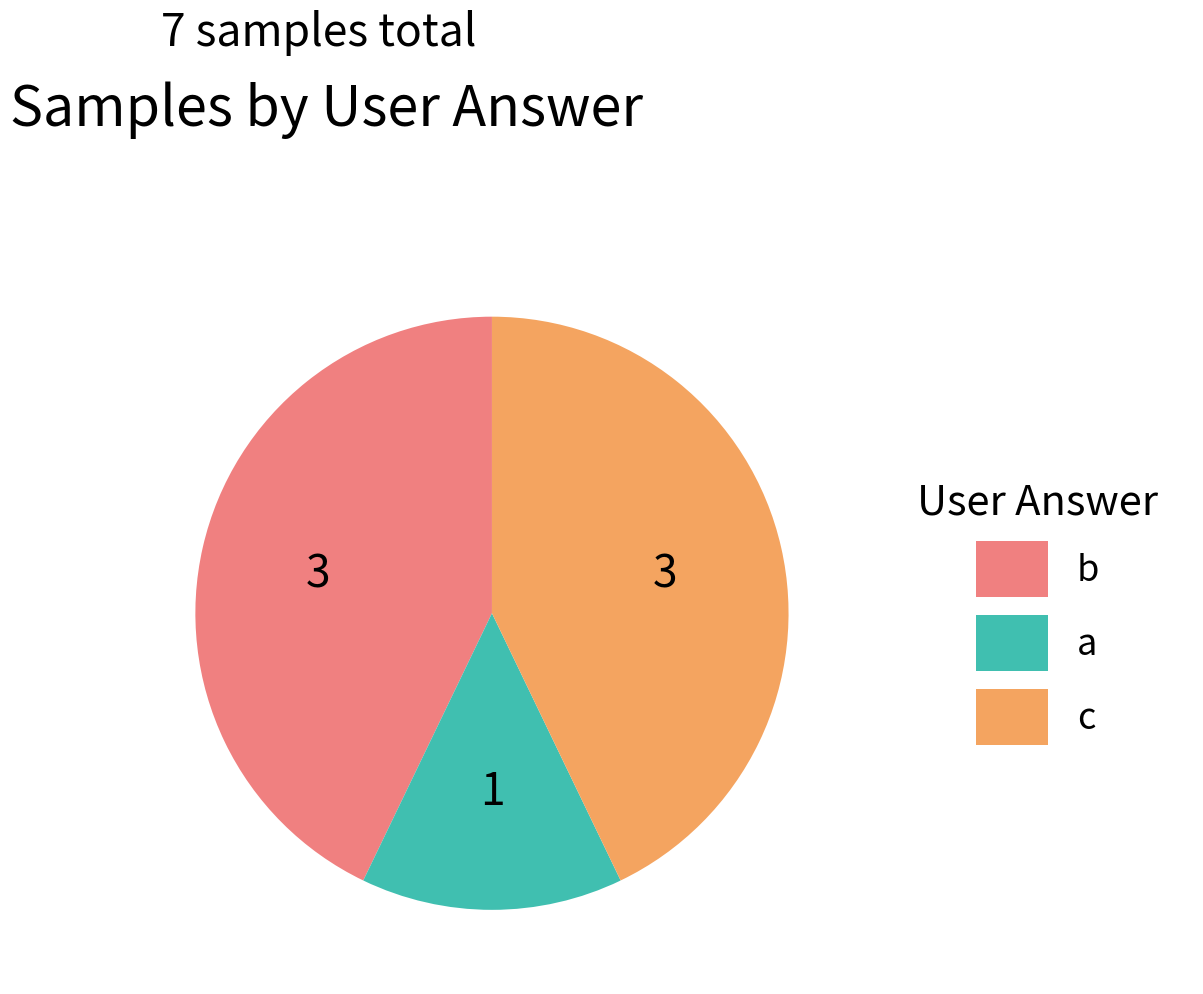

The c slice represents 43% of the pie. True or false?

True